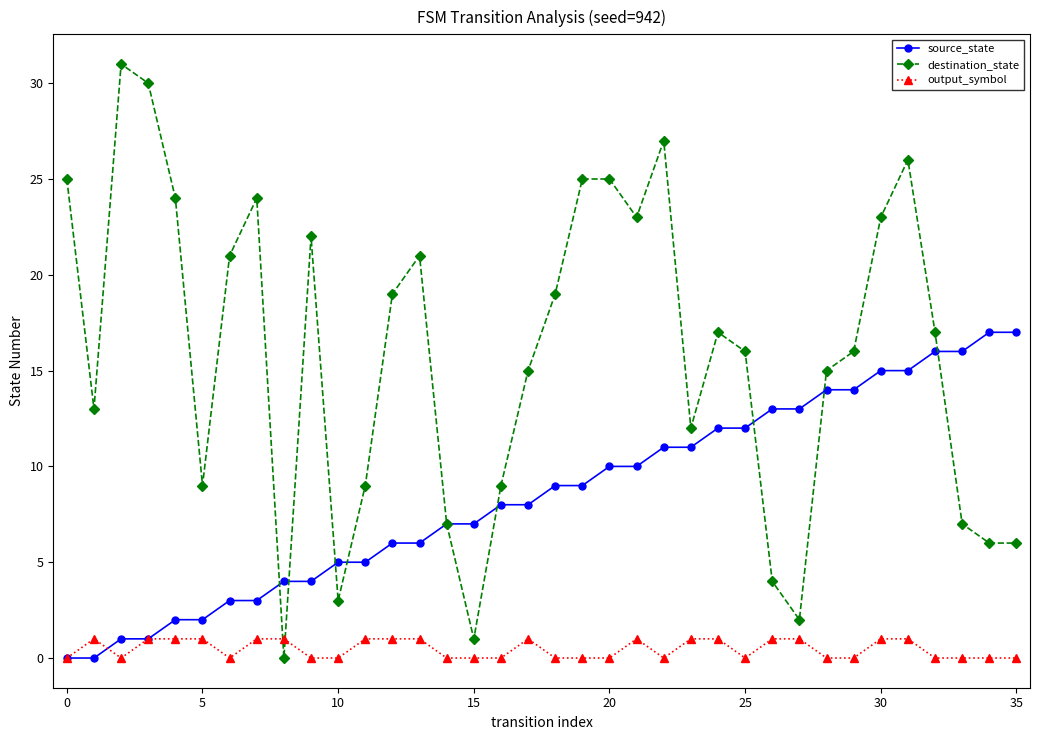

True or false: destination_state has more than 1 interior local peaks.

True